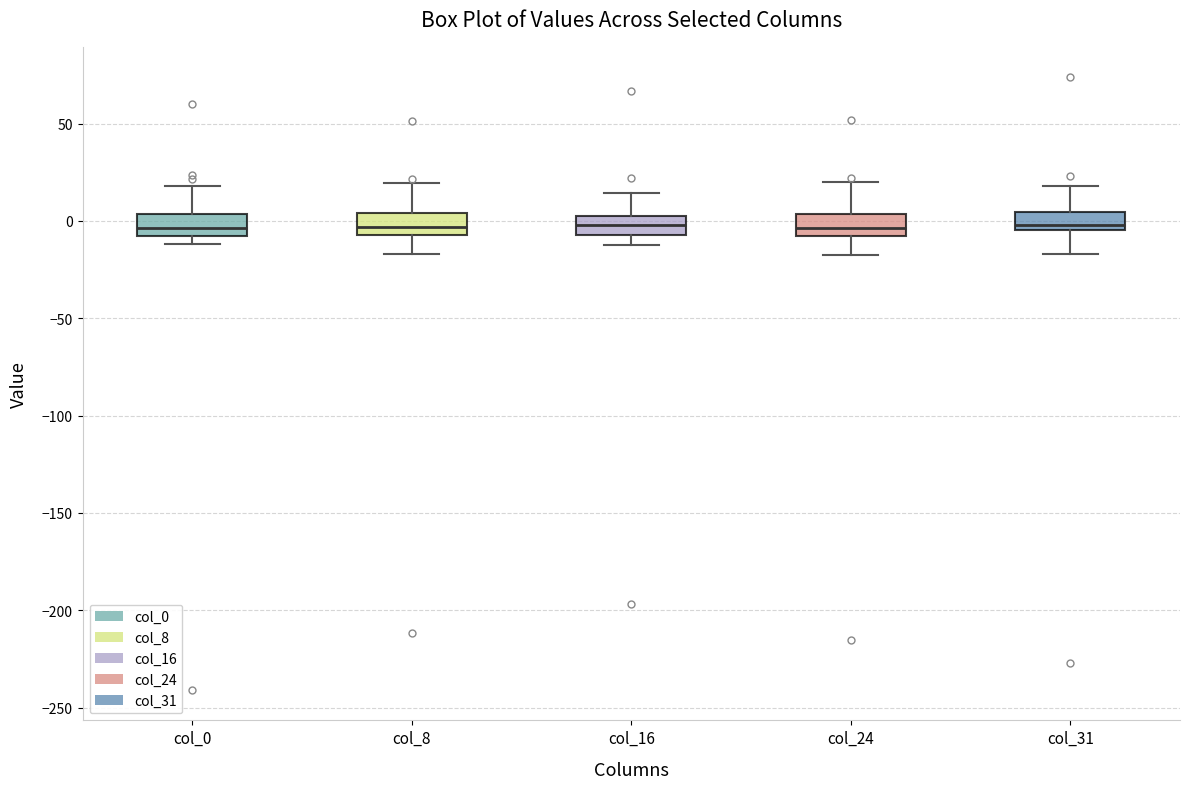

Where does the upper whisker of the box for col_31 end on the y-axis? The values are not printed on the chart, so give them approximately, as read against the axis.

20